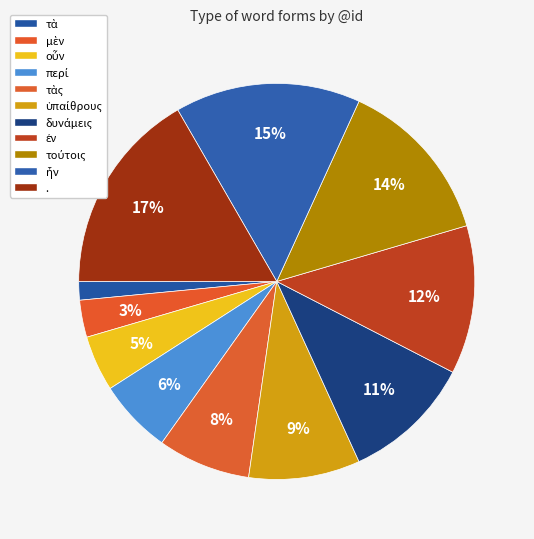

To the nearest percent, what is the difference between the largest and smallest slice percentages?

15%